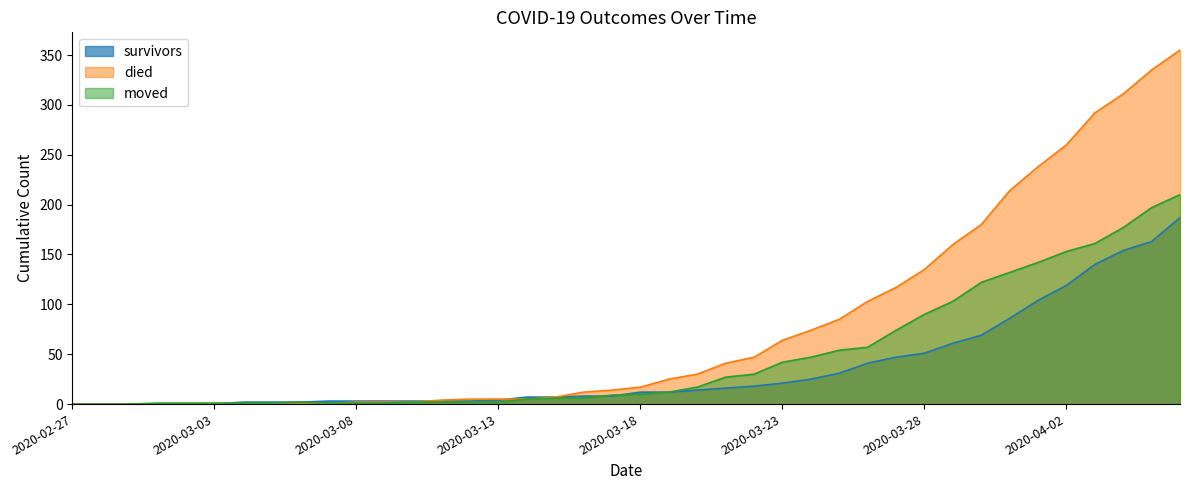

What is the label of the 36th point from the right?

2020-03-02